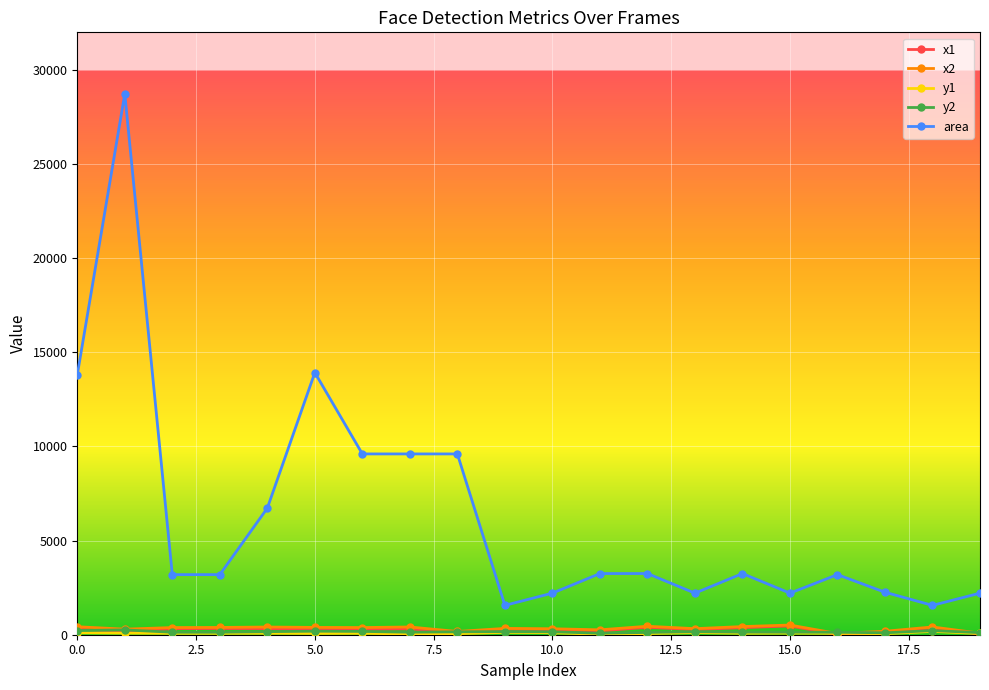

What is the greatest value displayed?

28730